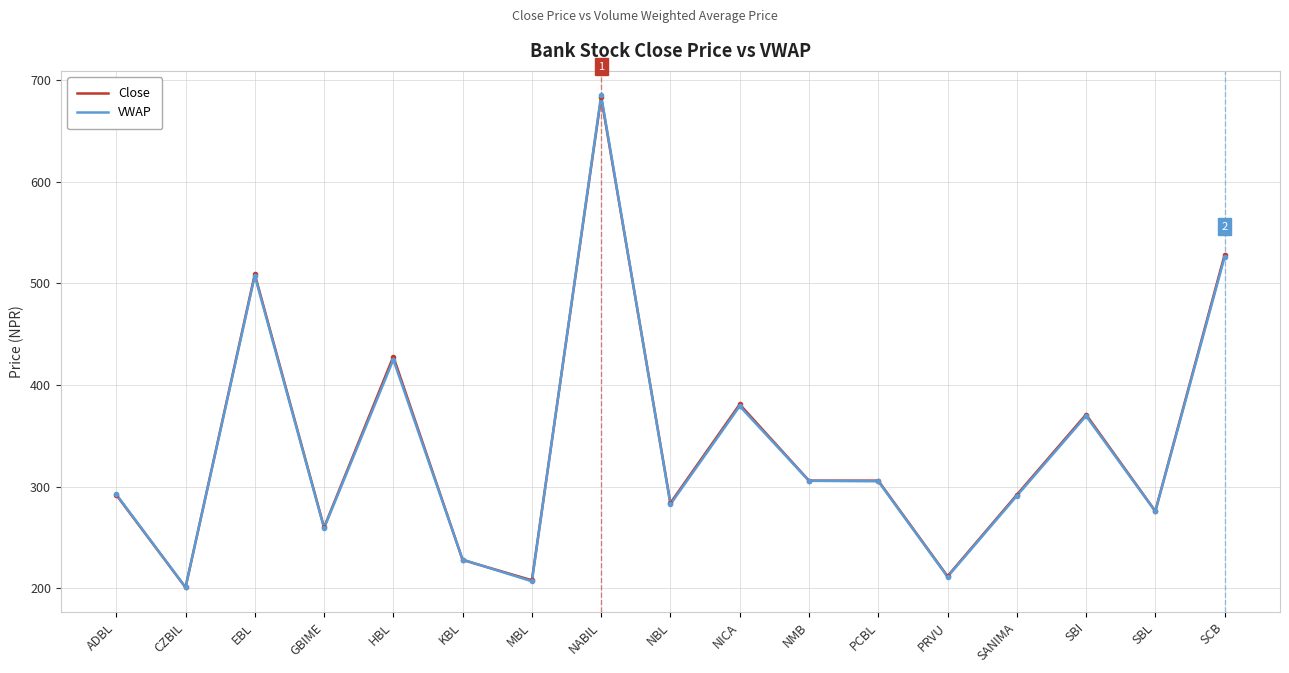

What is the difference between the second highest and second lowest values in the Close series?

320.0